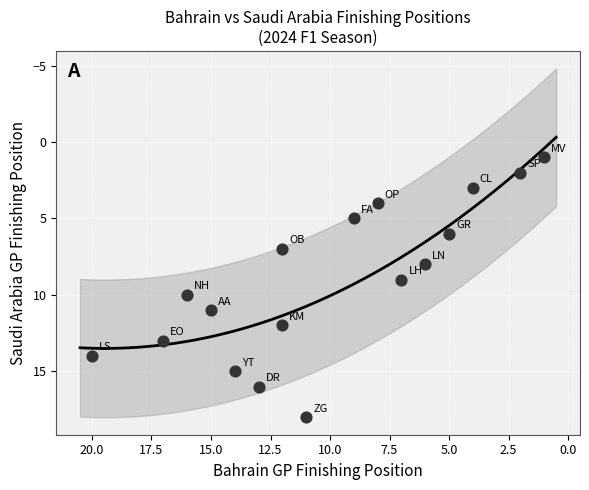

What is the range of Y values (max minus min)?

17